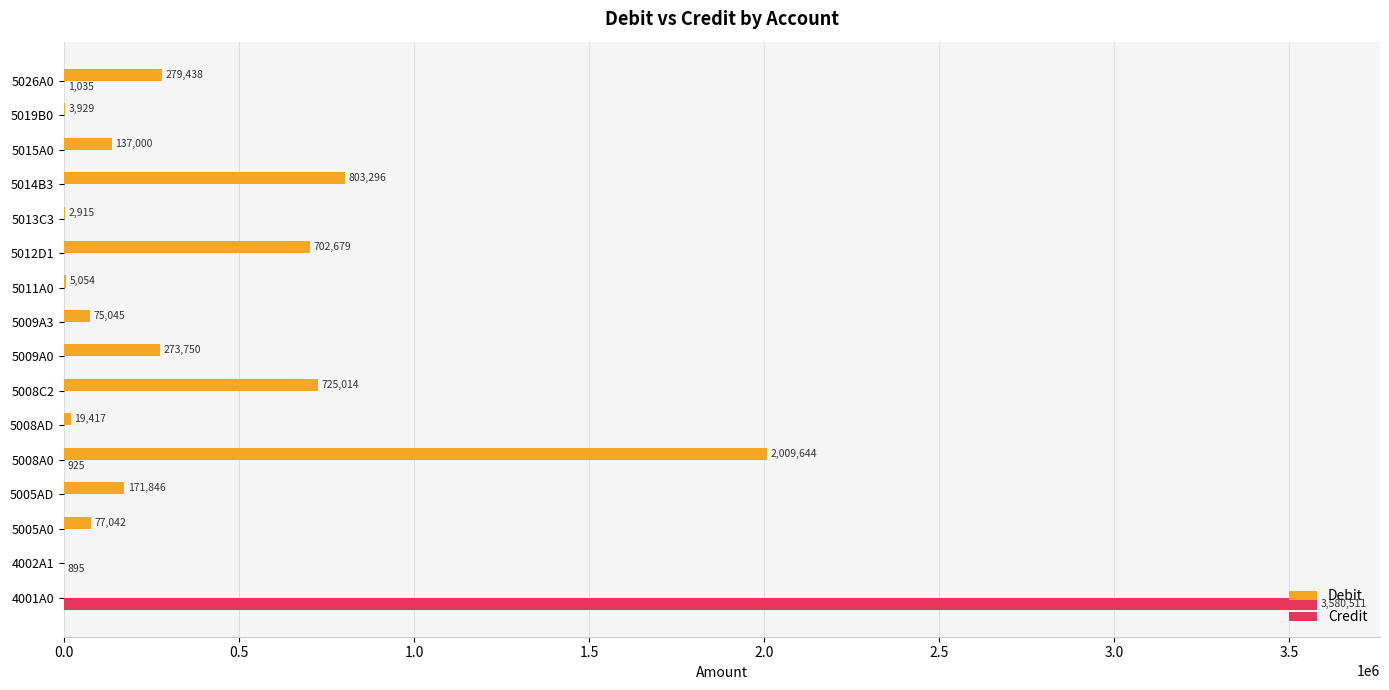

Which series changed the most between 5011A0 and 5013C3?

Debit